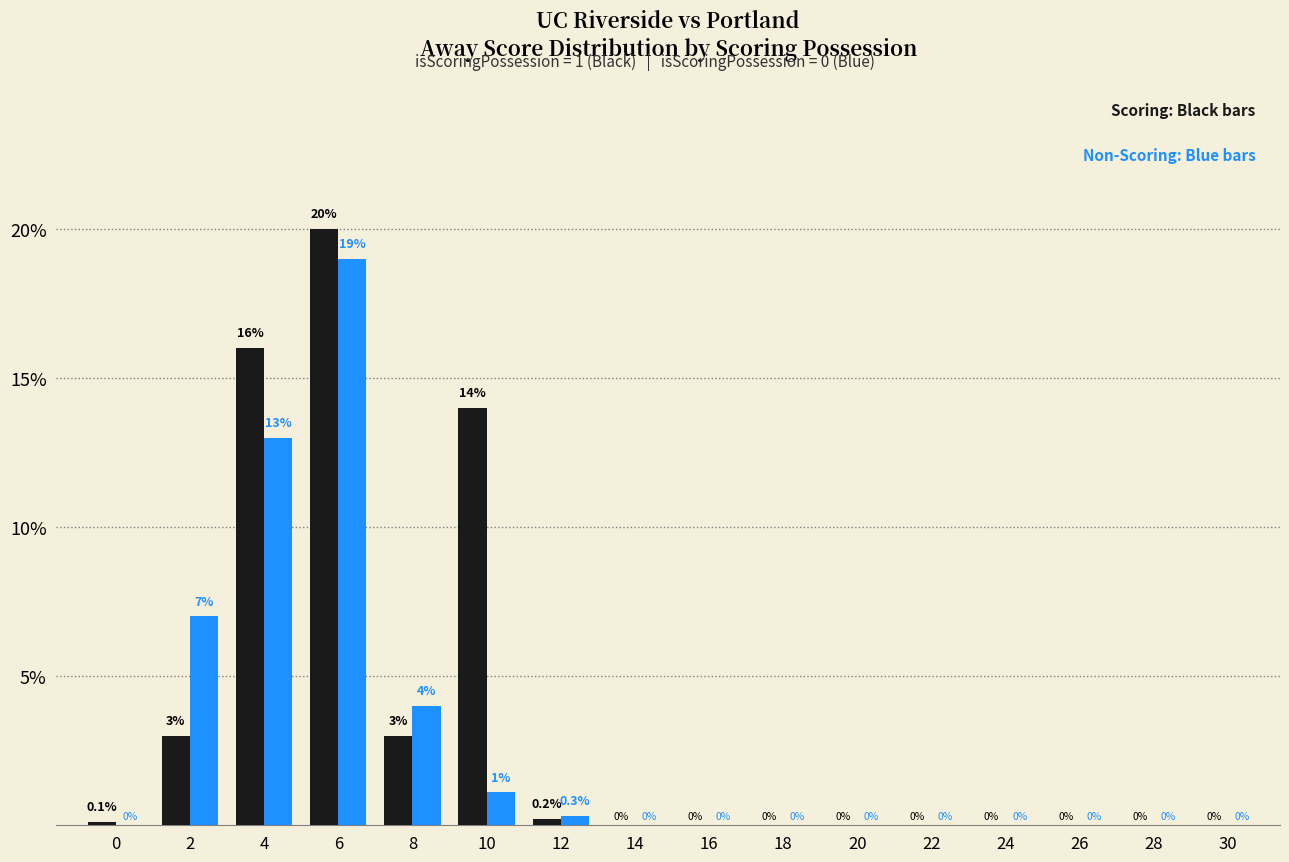

What is the maximum value shown in the chart?

20.0